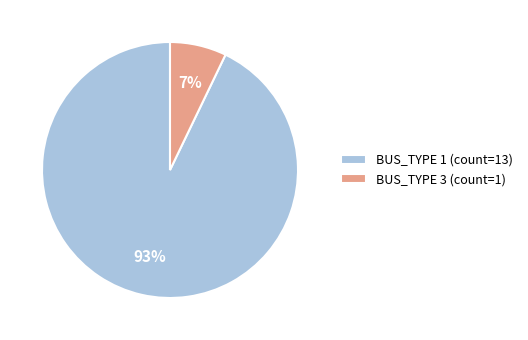

Is it true that BUS_TYPE 1 is 93% of the pie?

True